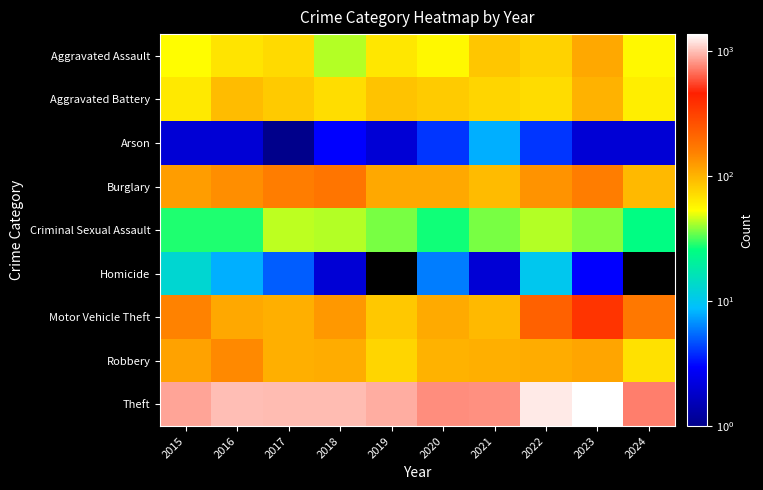

How many data points in Robbery are less than 107?

5